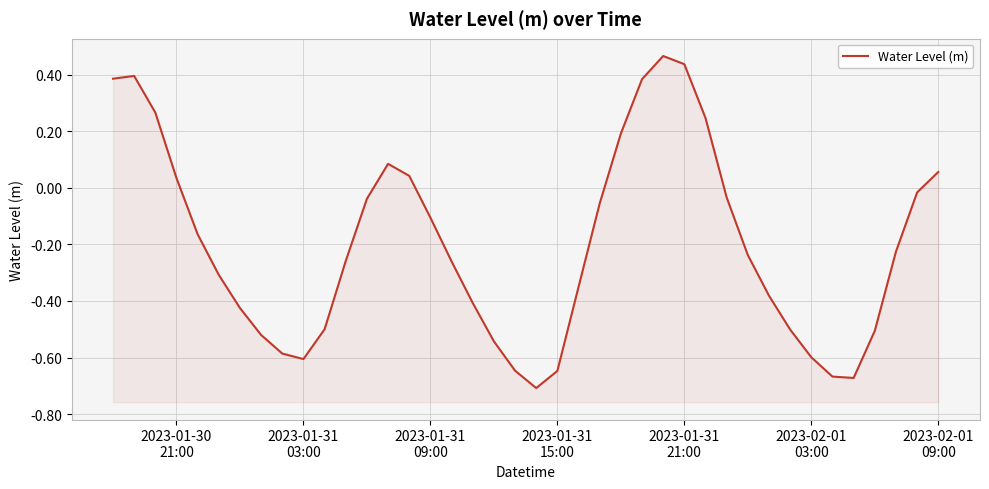

At which label does the data first exceed 0?

2023-01-30
21:00